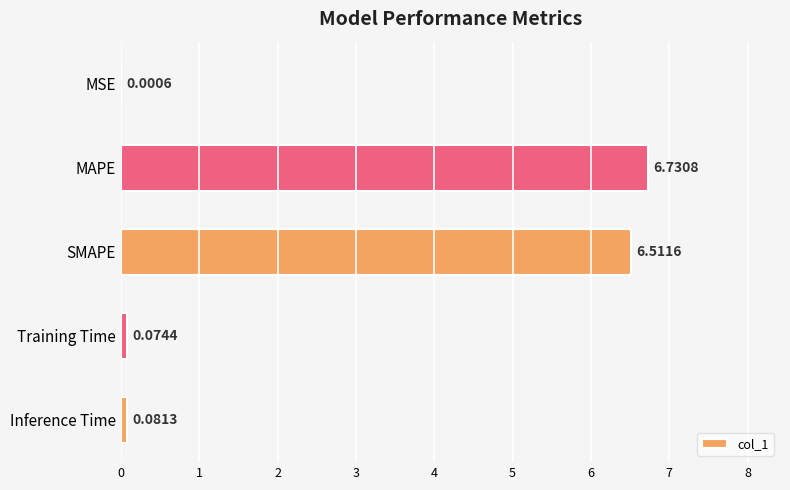

At which category does the chart reach its peak across all series?

MAPE